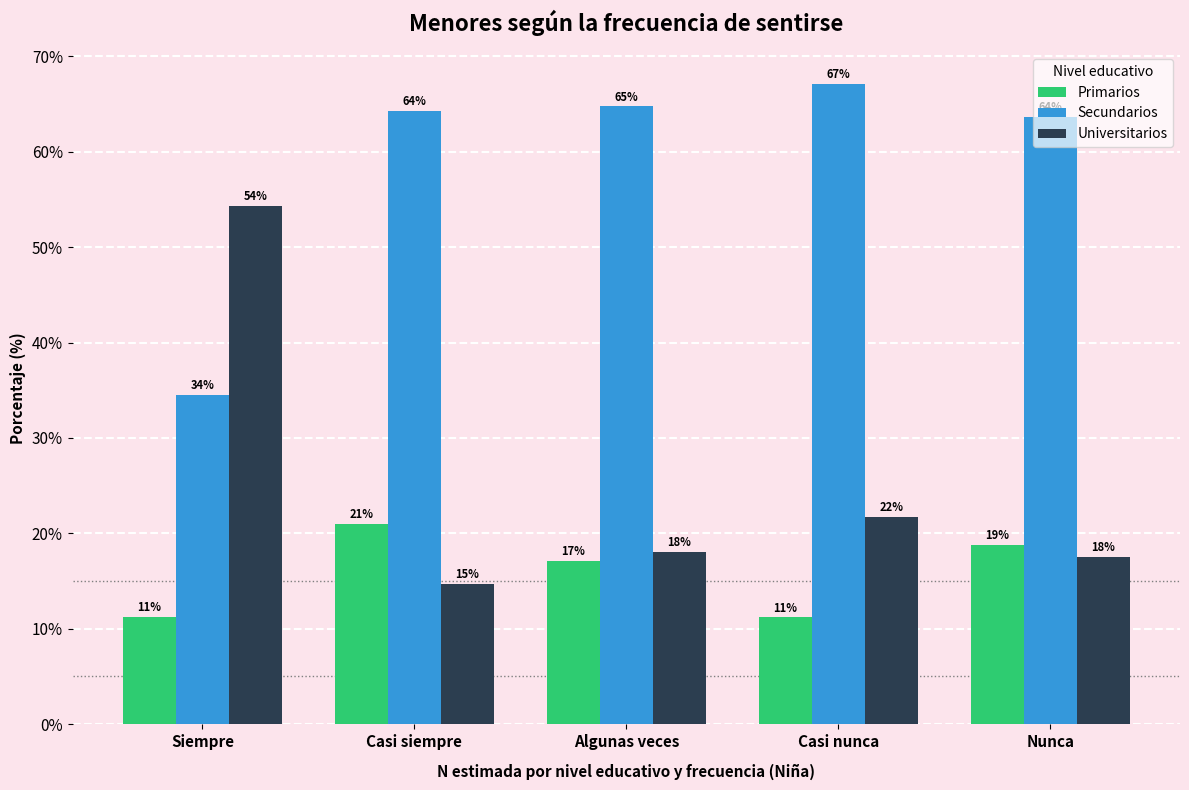

What are all the series names shown in the legend?

Primarios, Secundarios, Universitarios